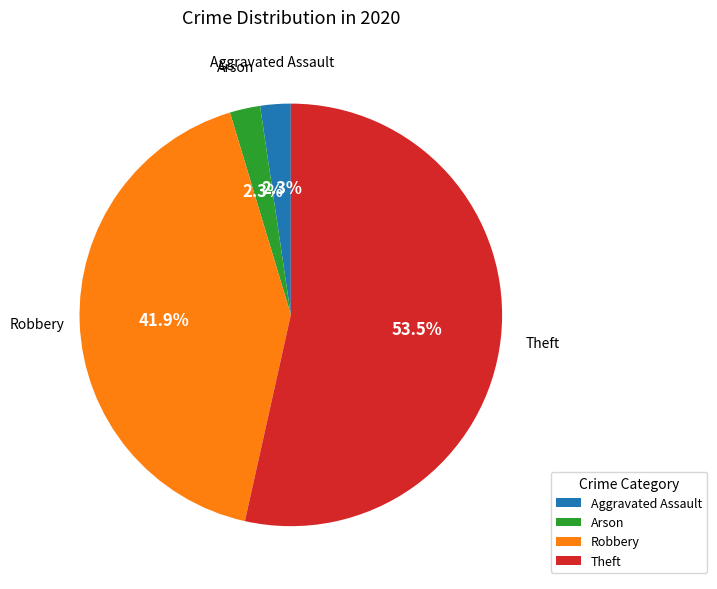

Which slice is the largest?

Theft